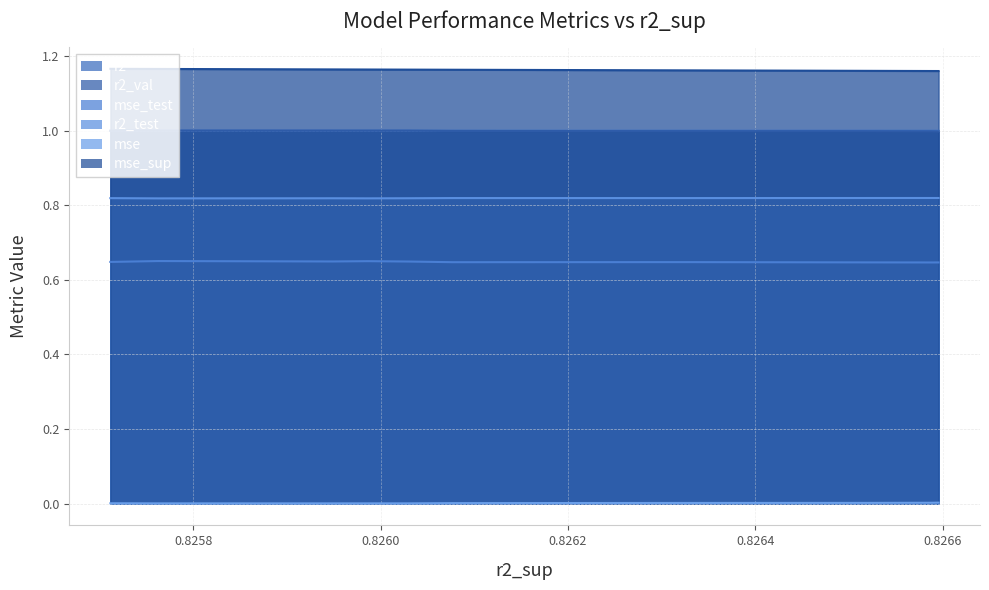

What is the minimum value for r2_val?

1.0